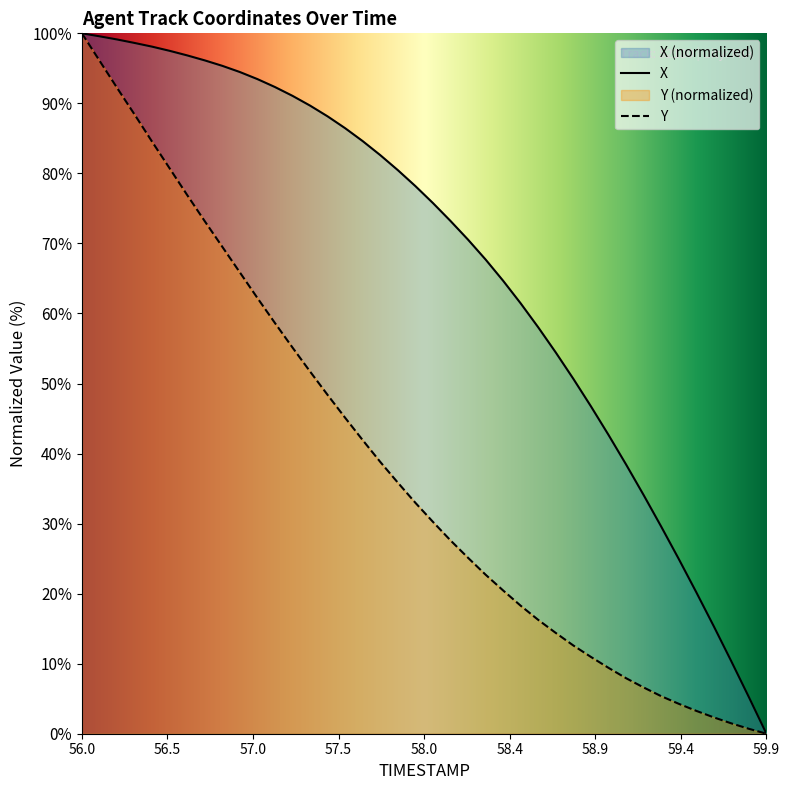

Rank the series by their average value, from highest to lowest.

X, Y